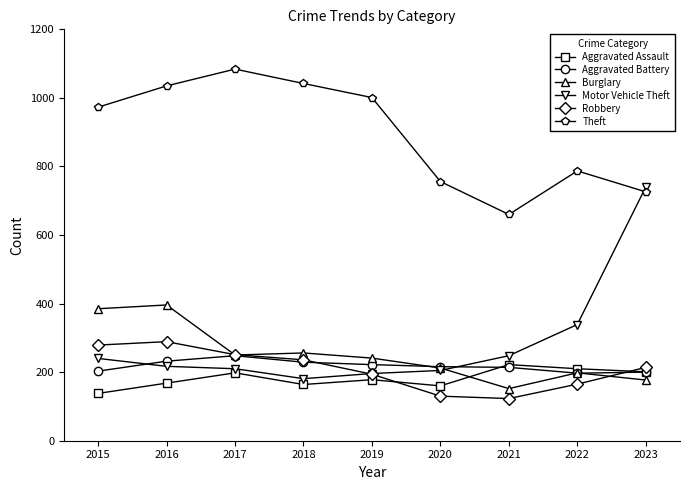

Is the value of Aggravated Battery at 2022 greater than the value of Robbery at 2020?

Yes